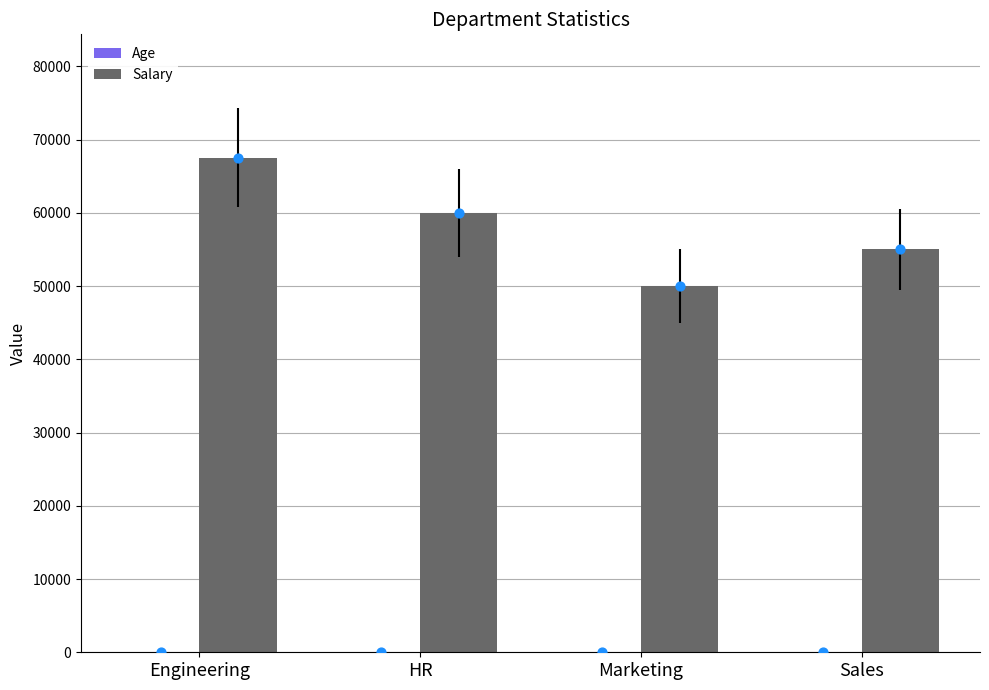

Which series has the widest spread of Y values?

Salary